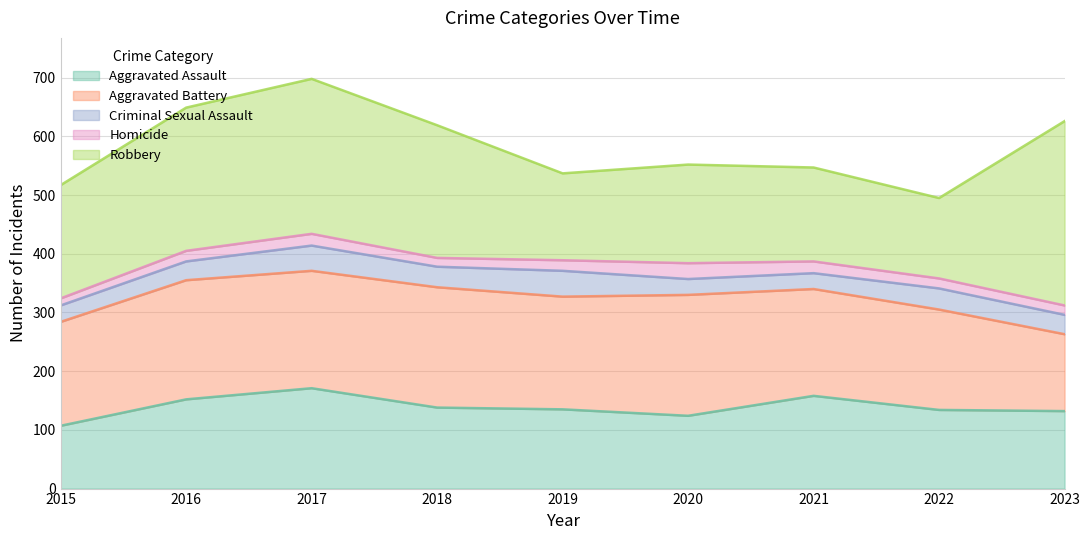

What is the spread (max minus min) of values at 2022?

154